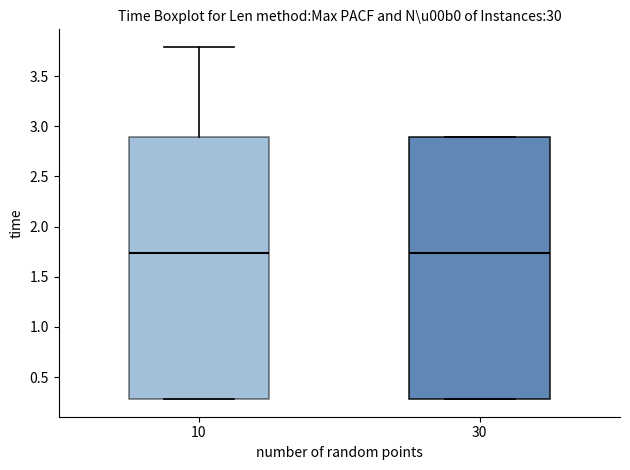

Where is the upper edge of the box at x = 30 on the y-axis? The values are not printed on the chart, so give them approximately, as read against the axis.

2.90